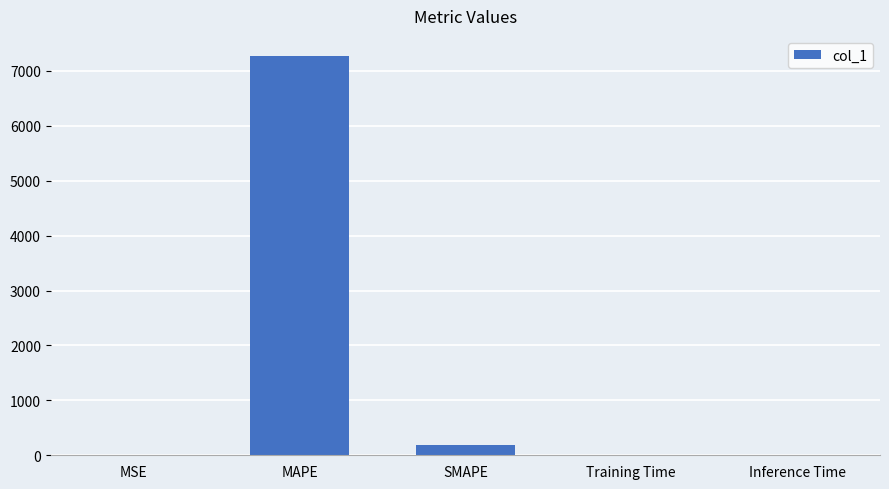

Is it true that the value at MAPE is 7275.3?

True